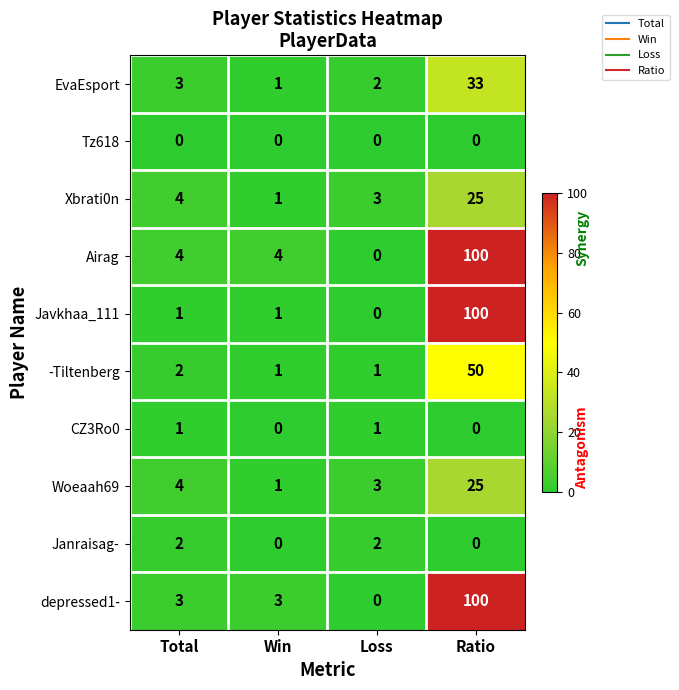

What is the greatest value displayed?

100